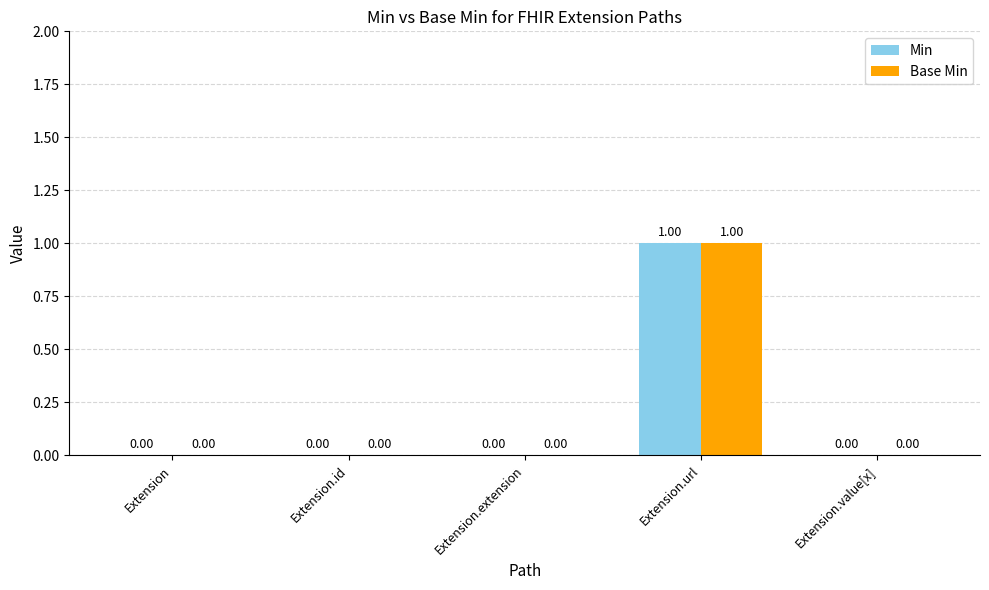

At which category is the sum across all series the highest?

Extension.url